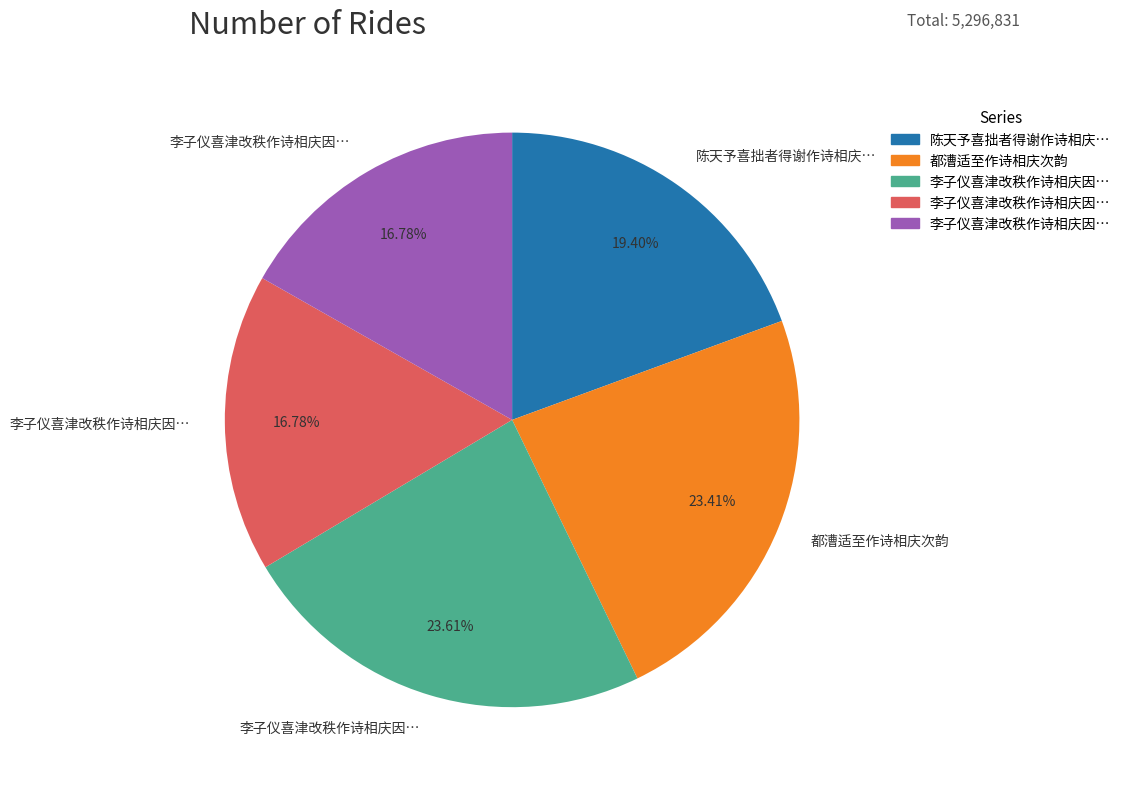

Is there a majority slice in this chart?

No